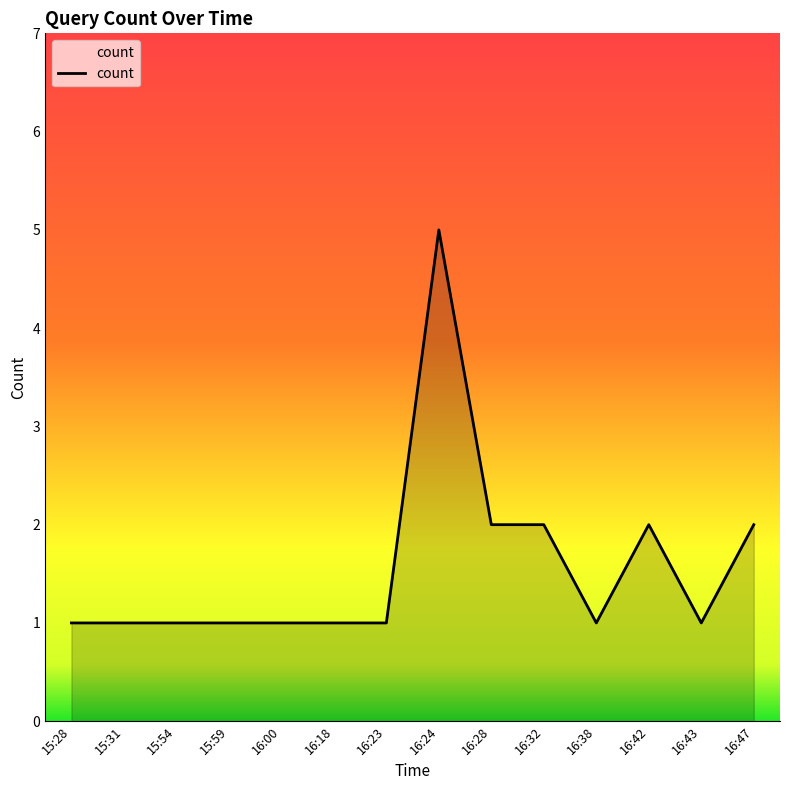

At which category does the chart reach its peak across all series?

16:24